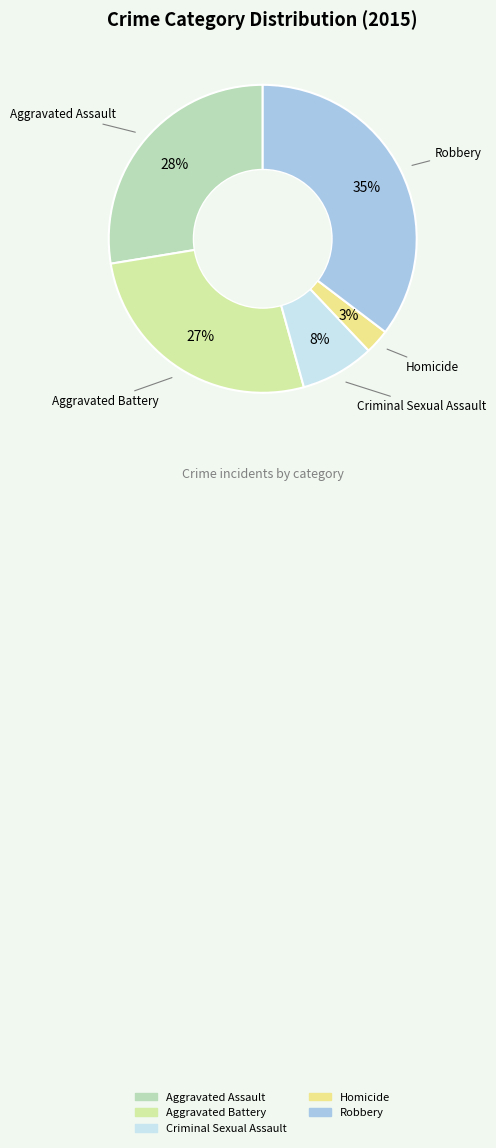

True or false: Homicide accounts for 11% of the total.

False